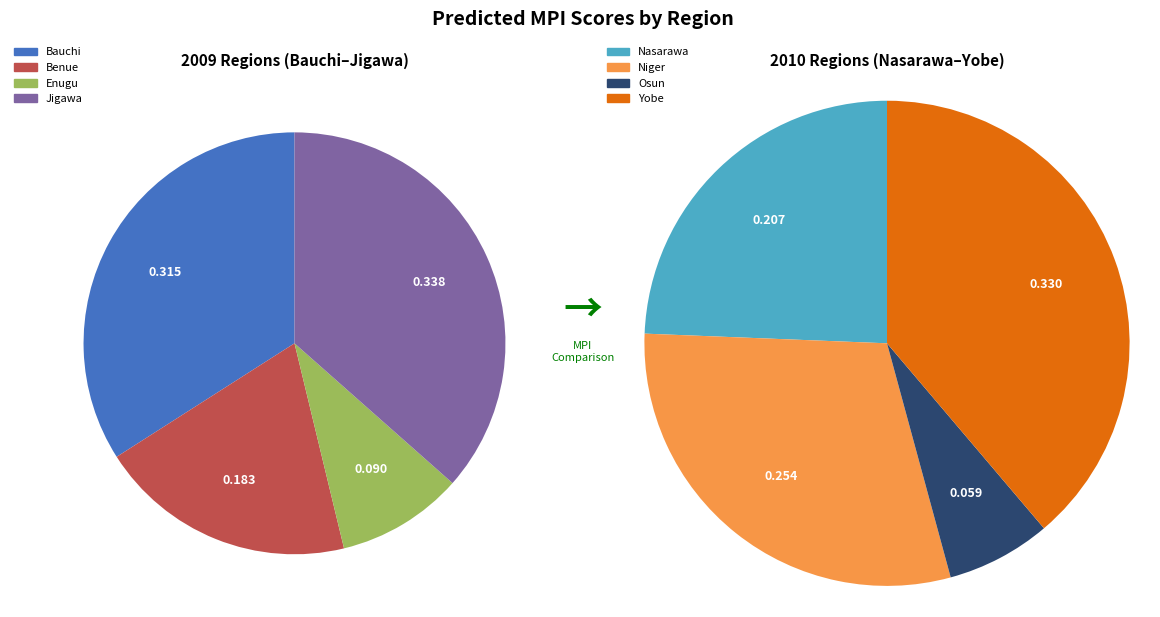

Does Jigawa account for over 50% of the chart?

No